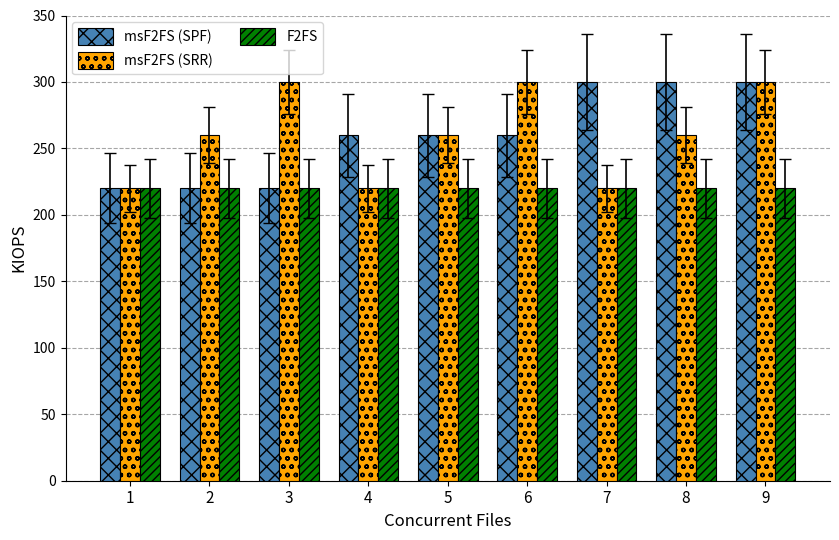

What is the minimum value shown in the chart?

220.0